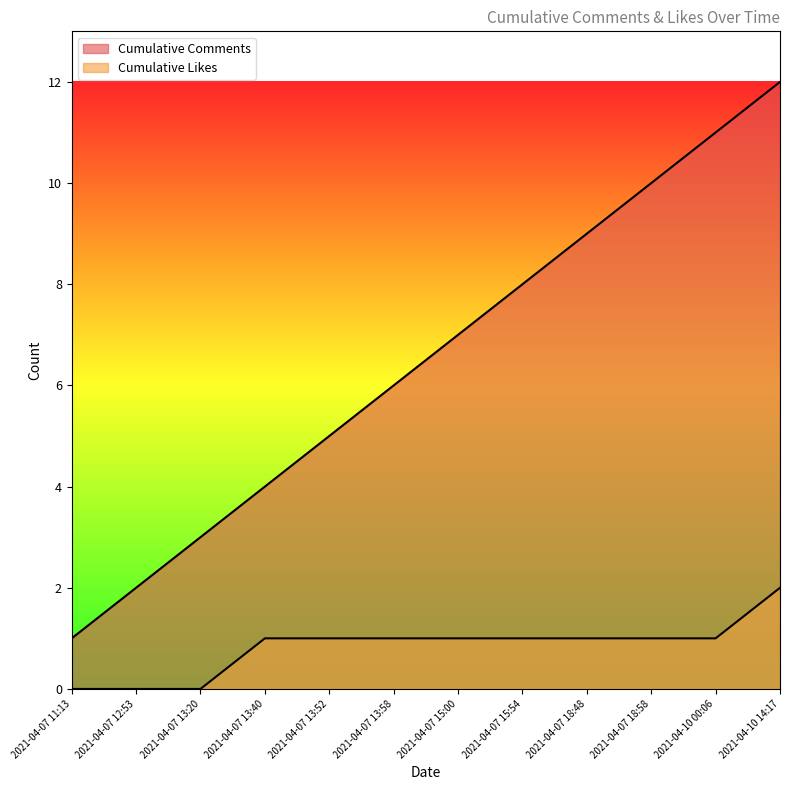

List the labels in order of Cumulative Comments value, smallest first.

2021-04-07 11:13, 2021-04-07 12:53, 2021-04-07 13:20, 2021-04-07 13:40, 2021-04-07 13:52, 2021-04-07 13:58, 2021-04-07 15:00, 2021-04-07 15:54, 2021-04-07 18:48, 2021-04-07 18:58, 2021-04-10 00:06, 2021-04-10 14:17